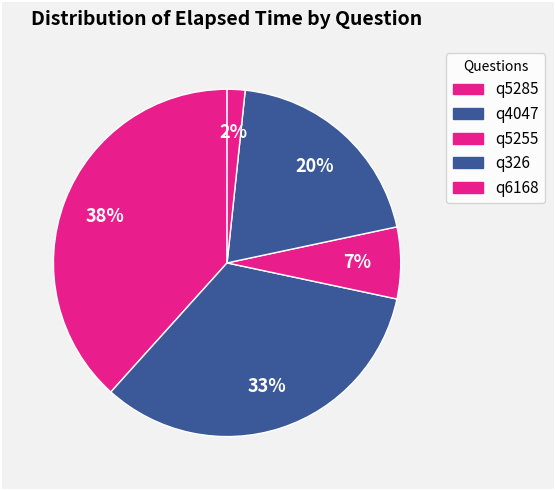

Count the number of slices in the pie.

5